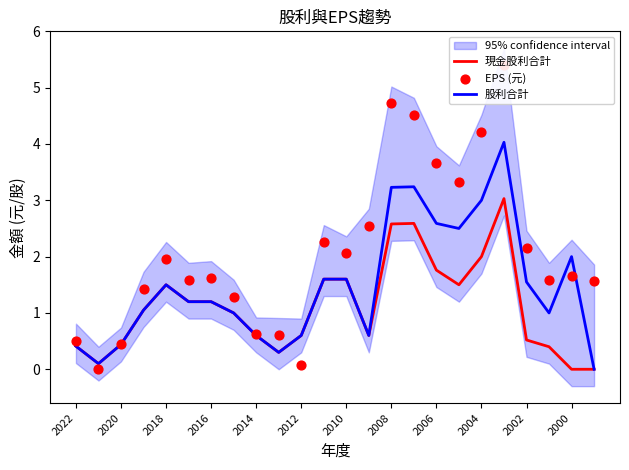

At how many categories does at least one series exceed 2?

10